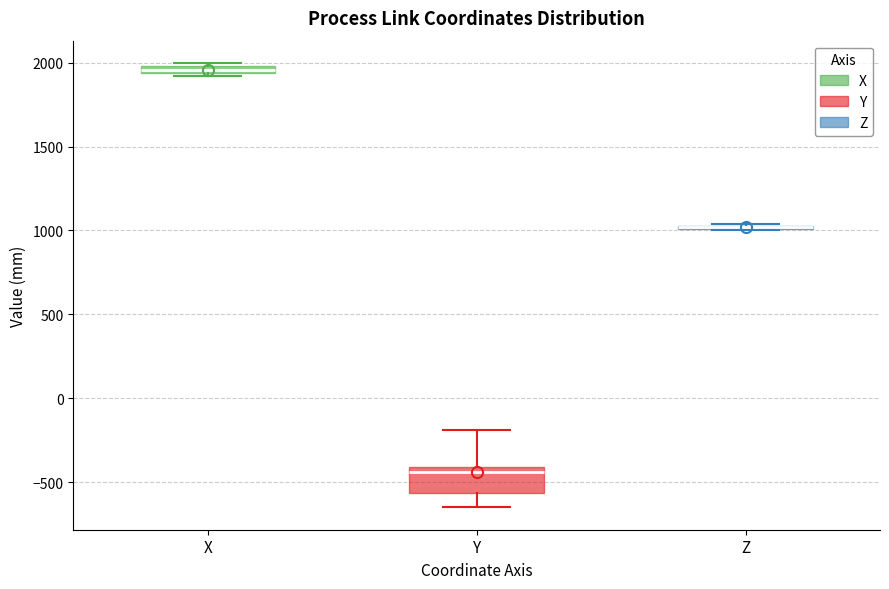

Where is the lower edge of the box for X on the y-axis? The values are not printed on the chart, so give them approximately, as read against the axis.

1950